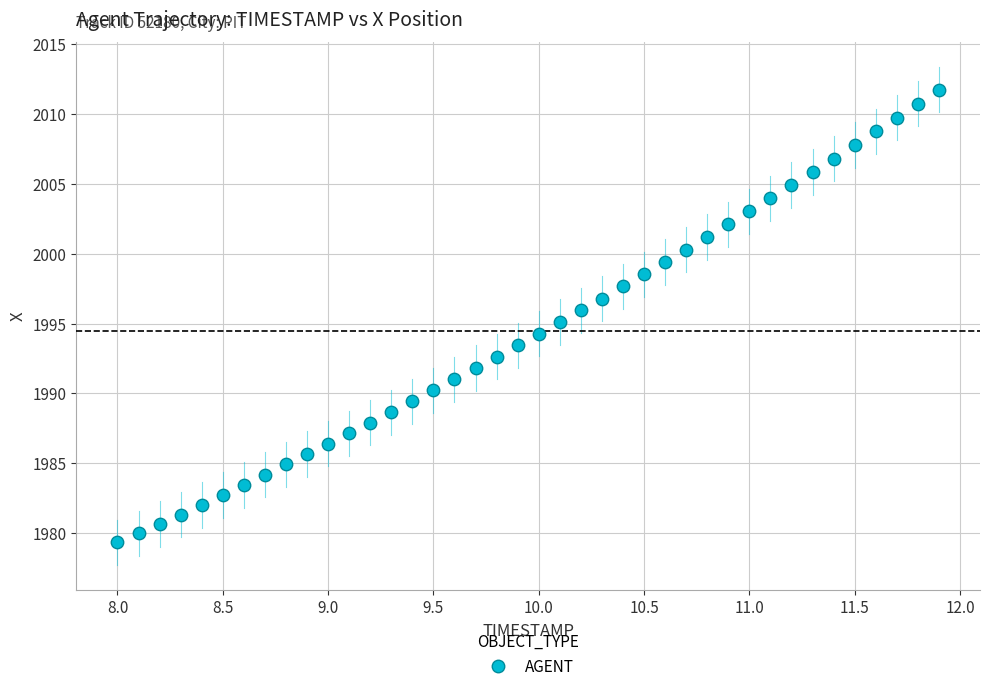

What is the range of Y values (max minus min)?

32.4